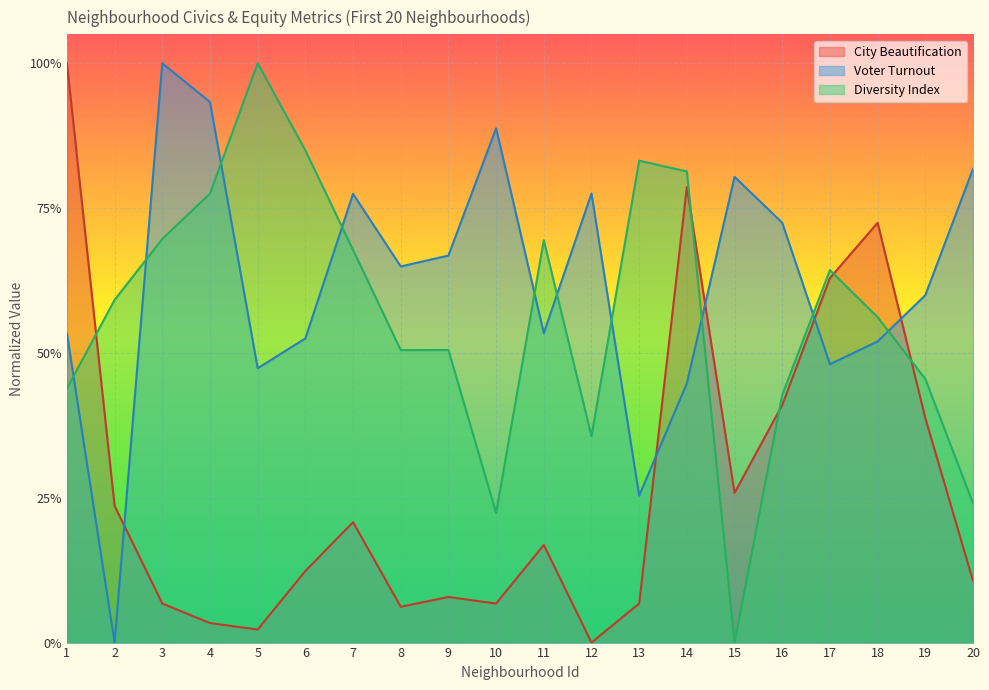

After their last crossing, which series has the higher values: Voter Turnout or Diversity Index?

Voter Turnout